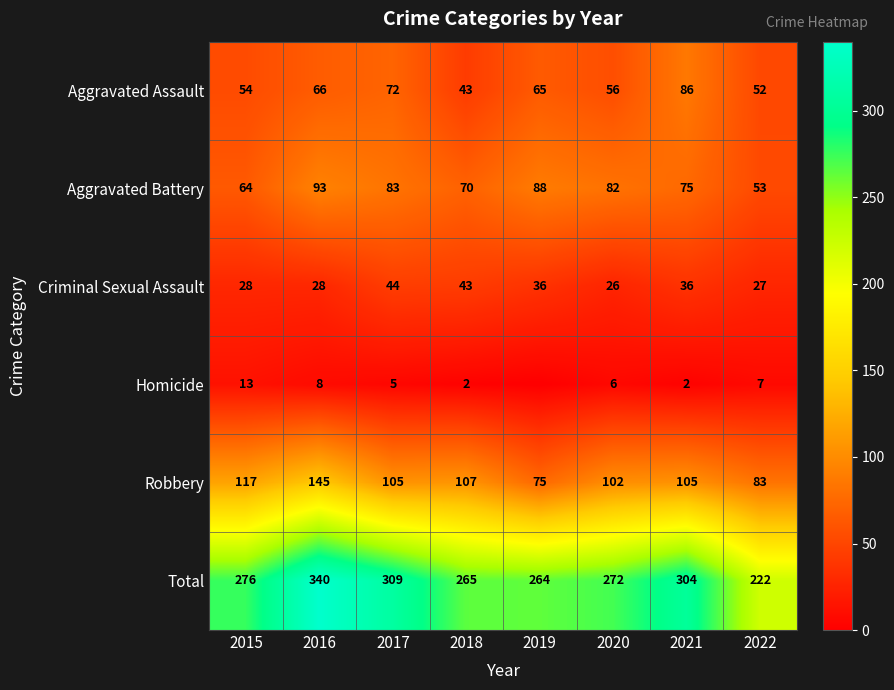

Which series changed the most between 2017 and 2018?

Total